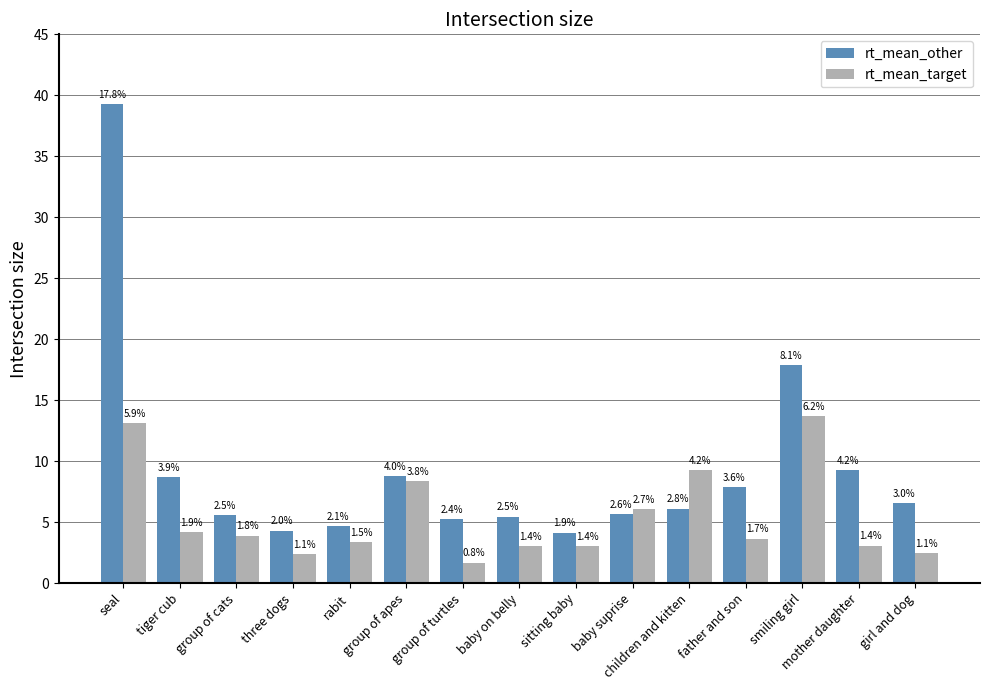

What is the sum of the rt_mean_target values at baby on belly and children and kitten?

12.3